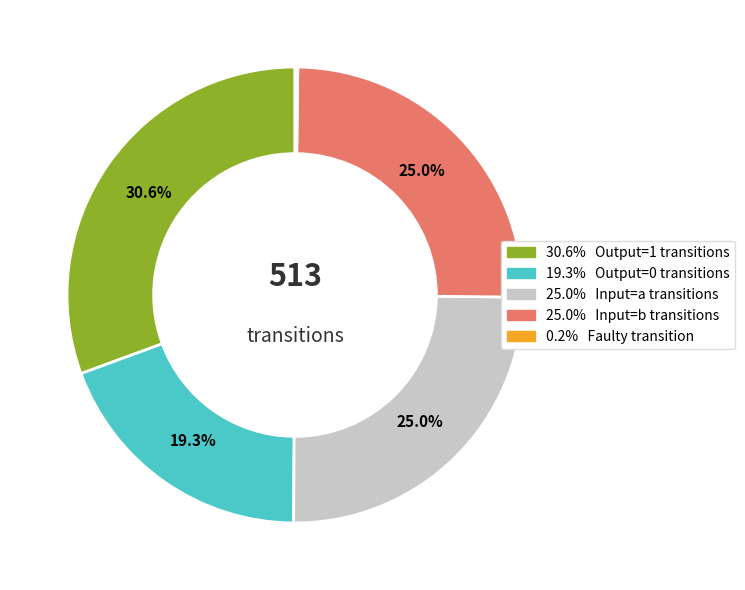

Is there a majority slice in this chart?

No